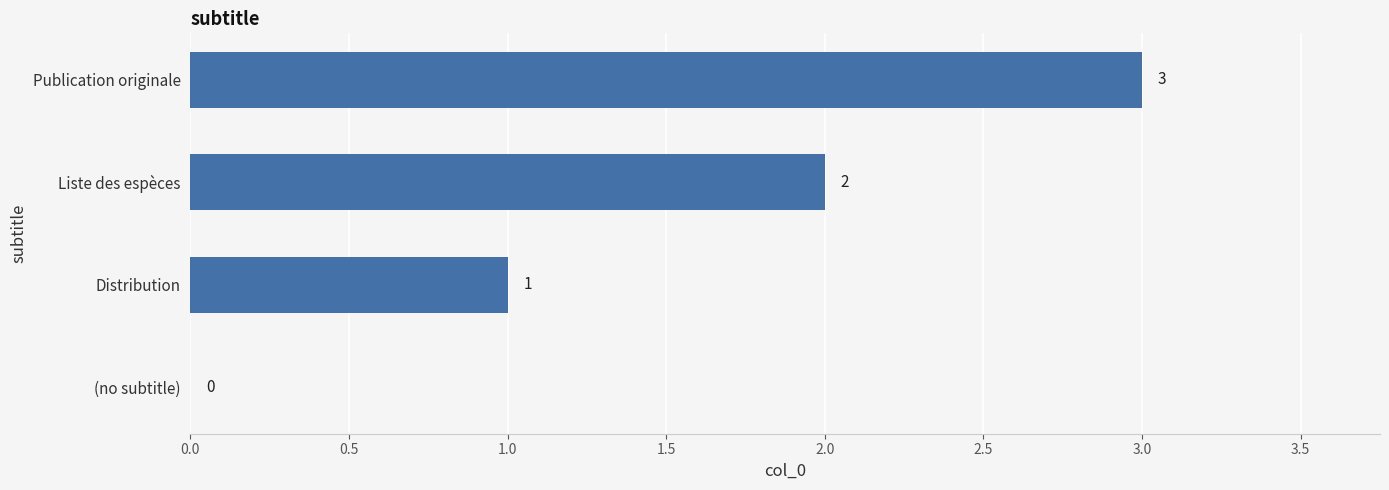

What is the ratio of the value at Liste des espèces to the value at Distribution?

2.0